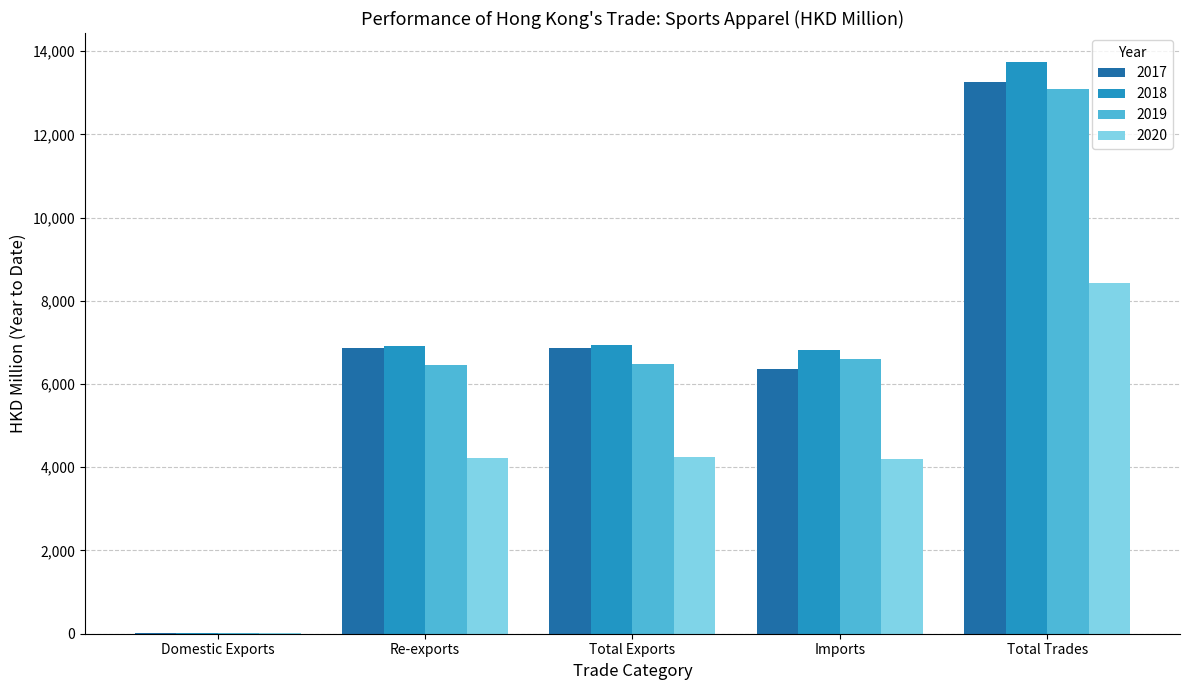

What is the maximum value shown in the chart?

13748.0